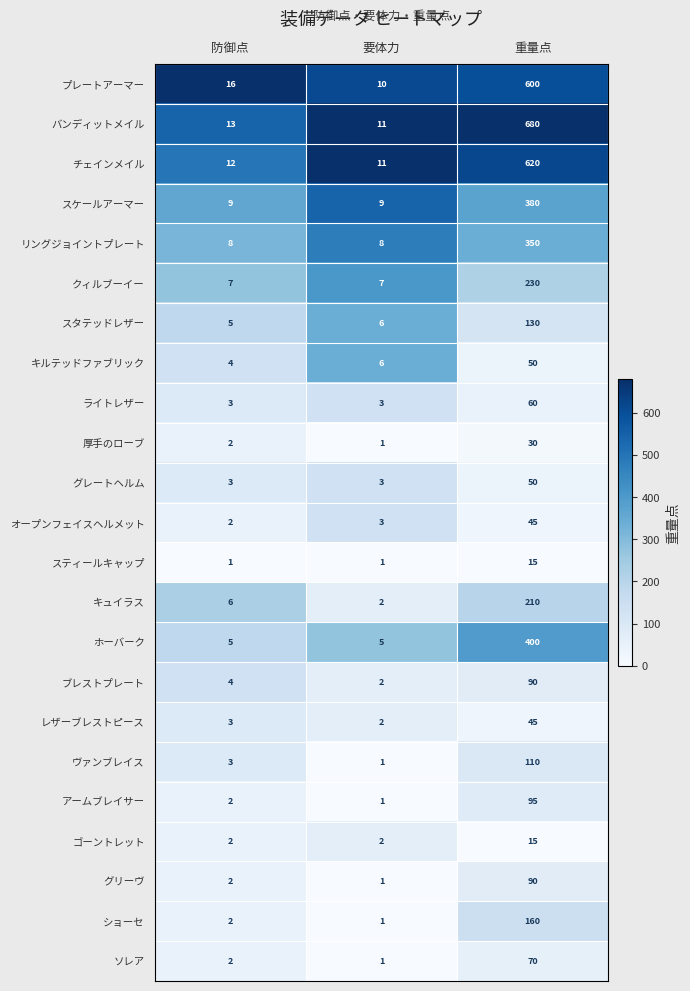

Which category has the highest value across all series?

重量点